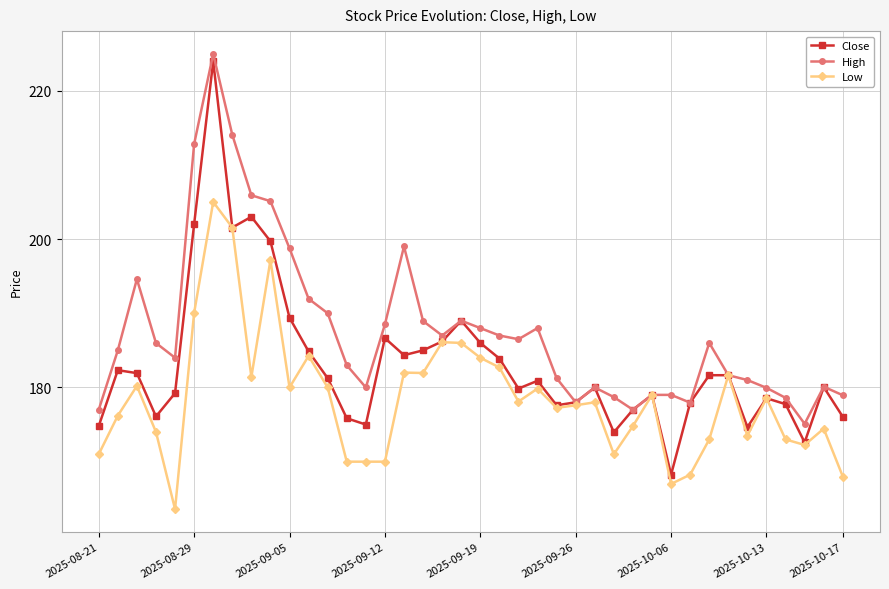

How many interior local valleys does the Close series have?

10